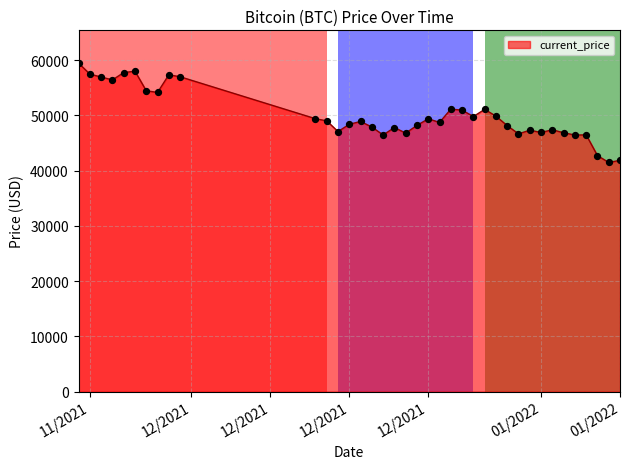

What is the greatest value displayed?

59441